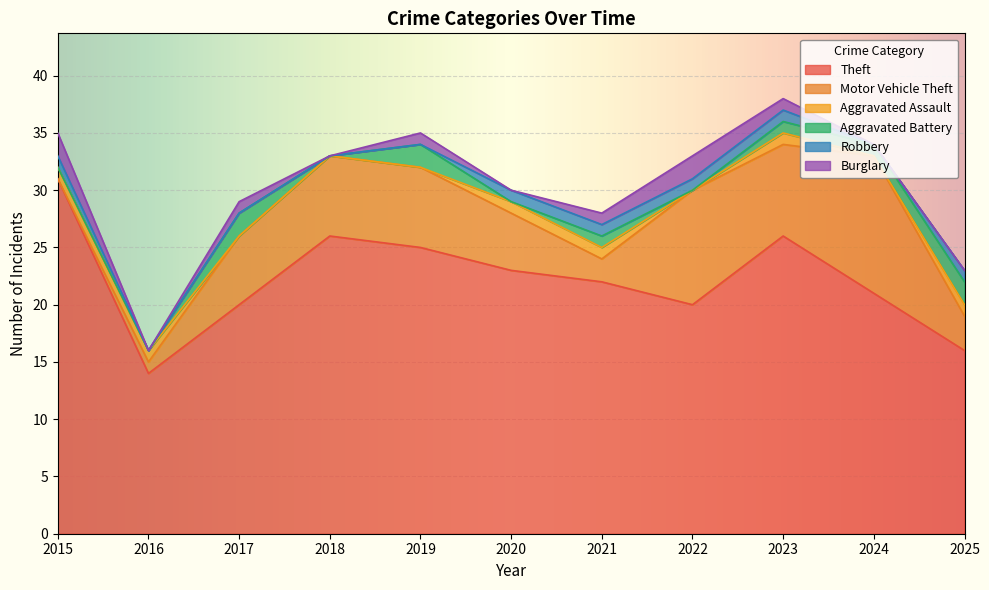

How many lines are shown in the chart?

6